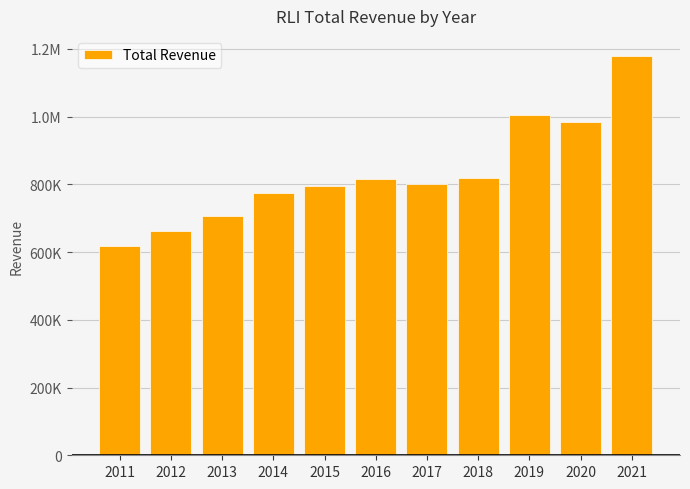

Which has a higher value, 2015 or 2011?

2015